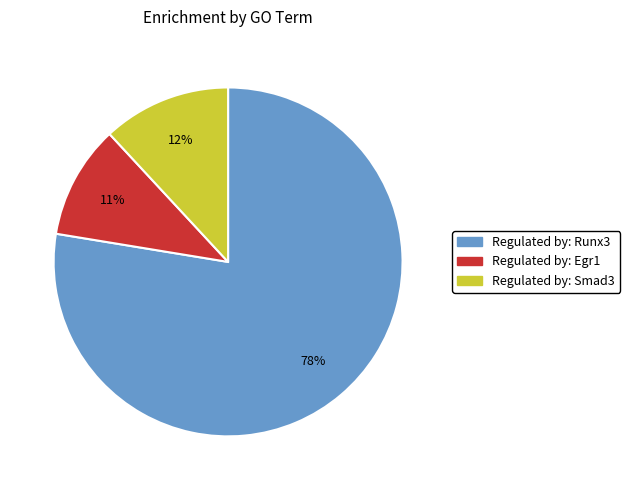

Is there a majority slice in this chart?

Yes